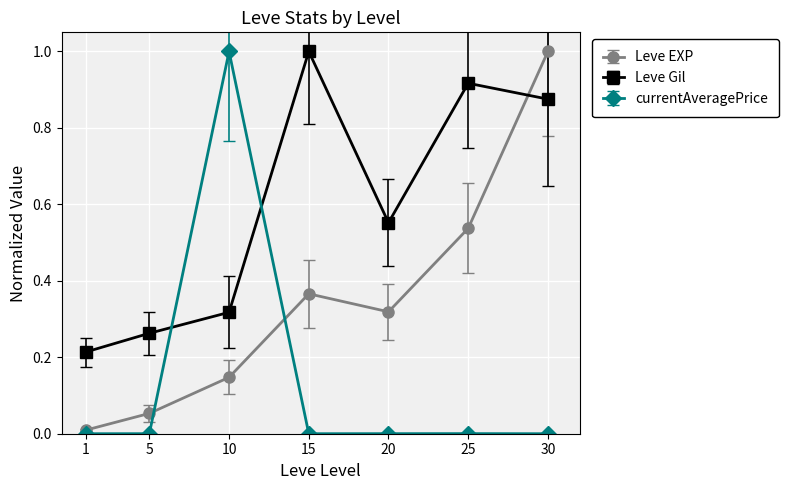

Count the number of data series in this chart.

3